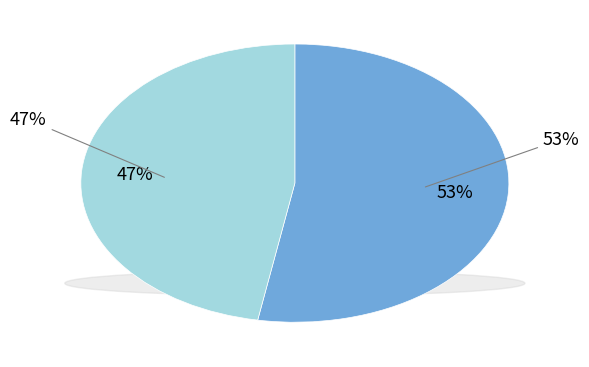

To the nearest percent, what percentage of the pie is 久寓泉南待一故人消息桂隐诸葛如晦谓客舍不可住借一园亭安下即事凡有十首 其一?

53%